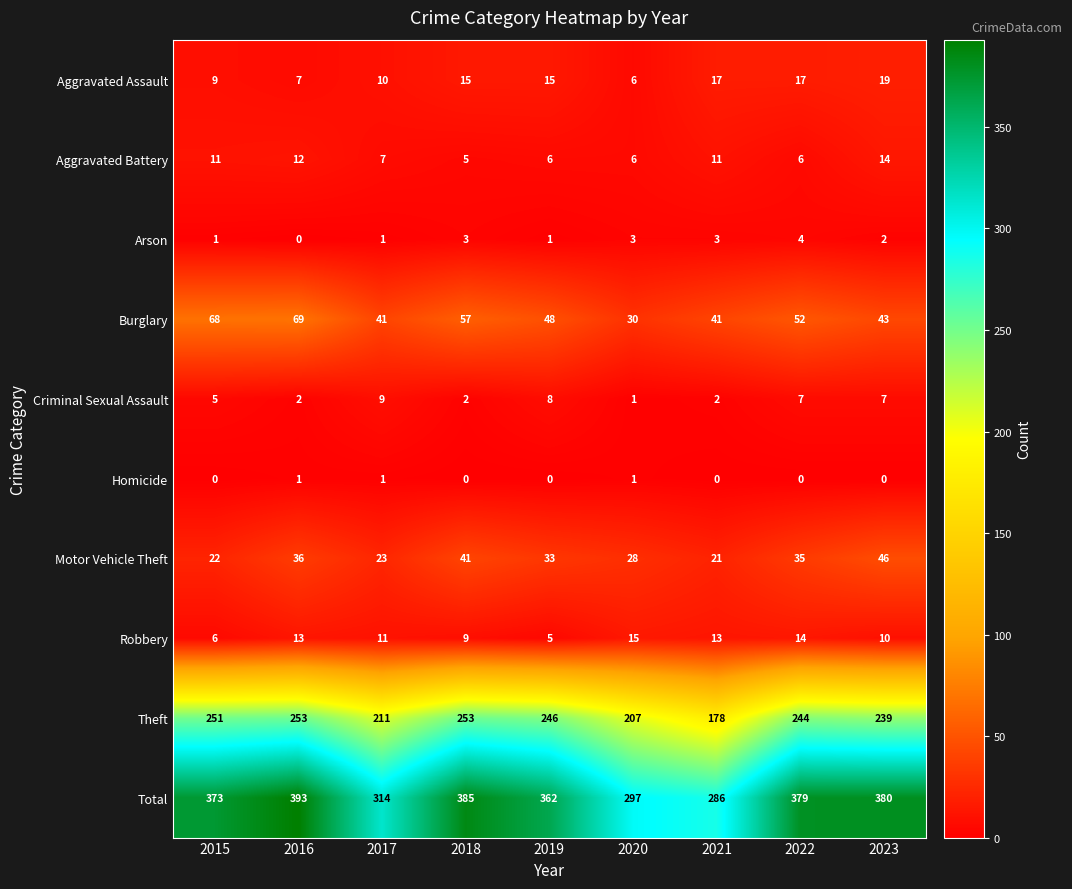

Rank the series at 2015 from lowest to highest value.

Homicide, Arson, Criminal Sexual Assault, Robbery, Aggravated Assault, Aggravated Battery, Motor Vehicle Theft, Burglary, Theft, Total